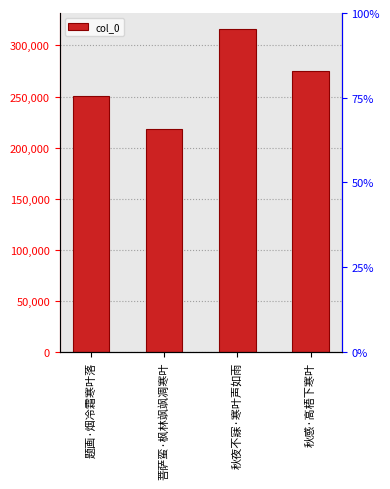

Where is the data nearest to the value 266854?

秋感·高梧下寒叶